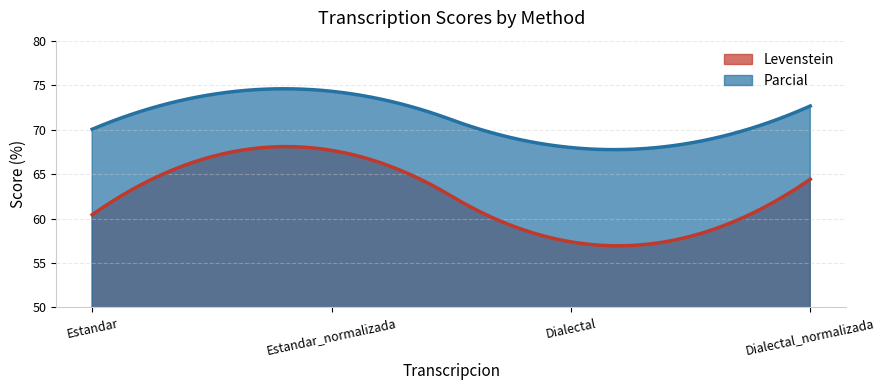

True or false: Parcial has more than 1 points higher than both neighbors.

False